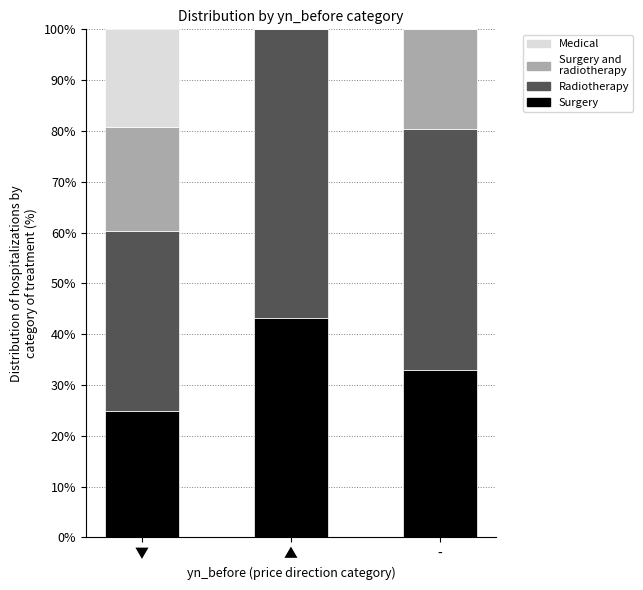

What is the total value across all series at ▼?

100.0